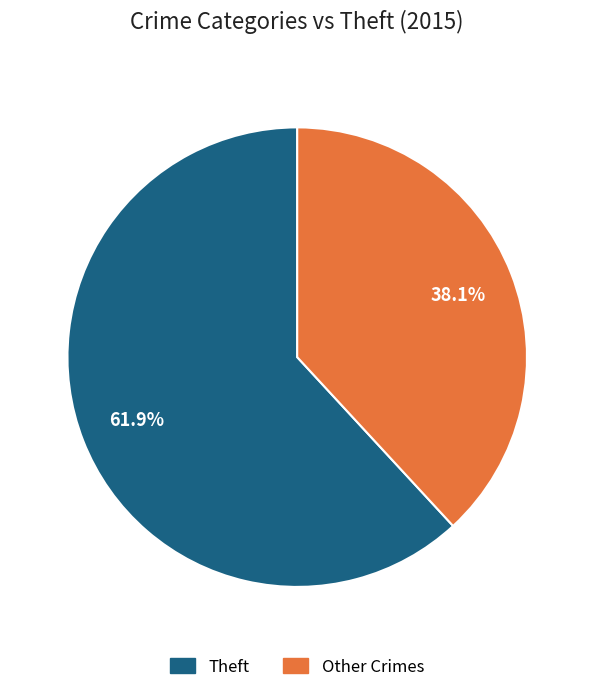

Does any single category account for the majority?

Yes